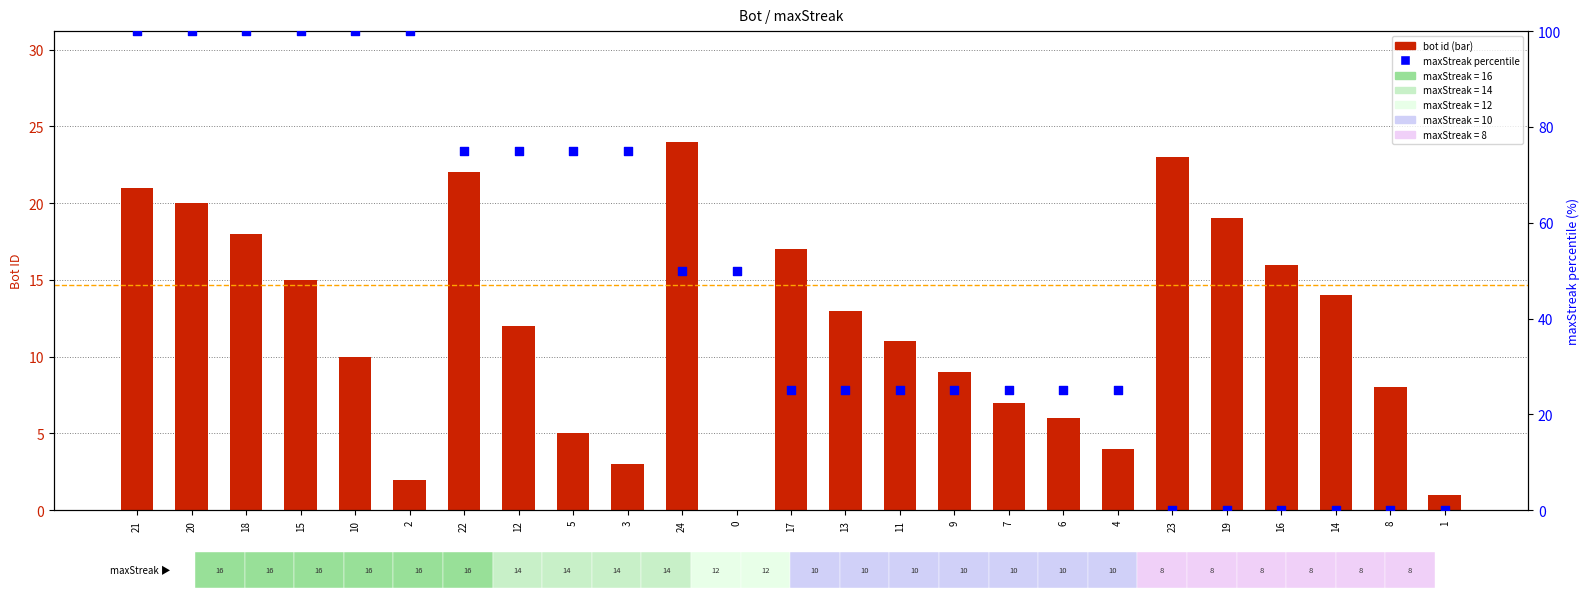

At how many categories does at least one series exceed 7?

24